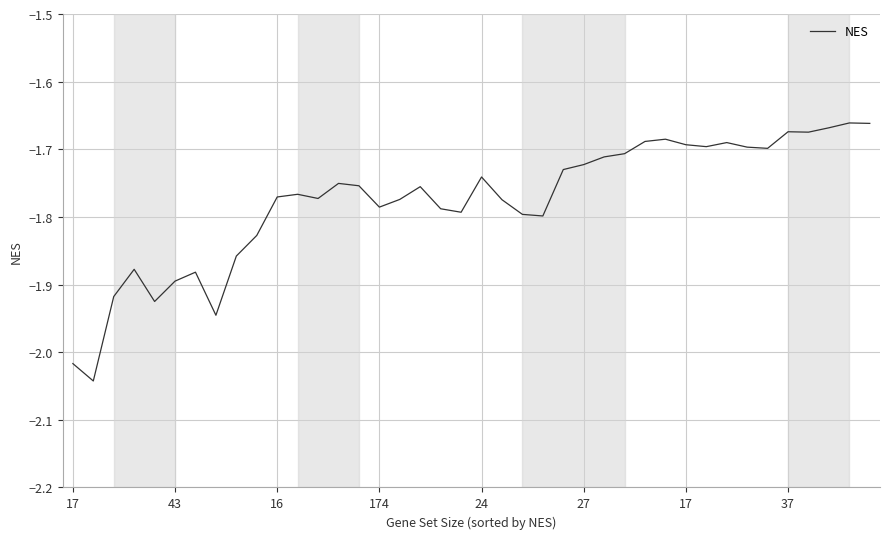

Which label corresponds to the largest value in the chart?

38